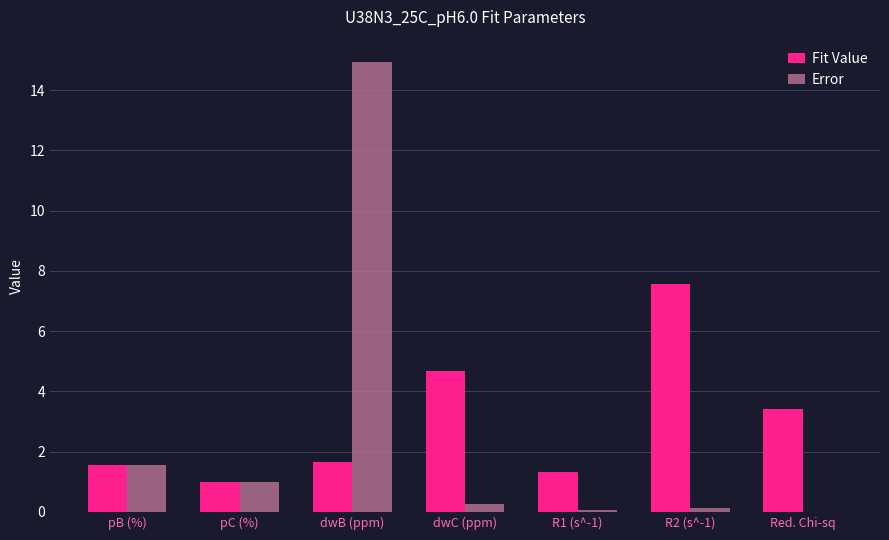

What is the spread (max minus min) of values at dwB (ppm)?

13.3